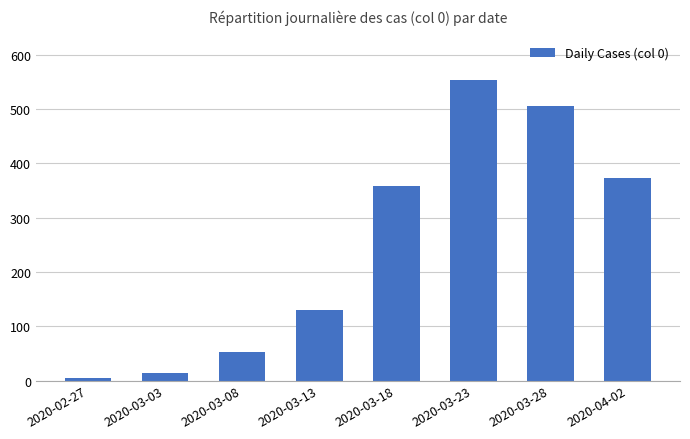

Reading left to right, extract all data points from this chart.

2020-02-27=4	2020-03-03=13	2020-03-08=53	2020-03-13=130	2020-03-18=359	2020-03-23=553	2020-03-28=506	2020-04-02=373